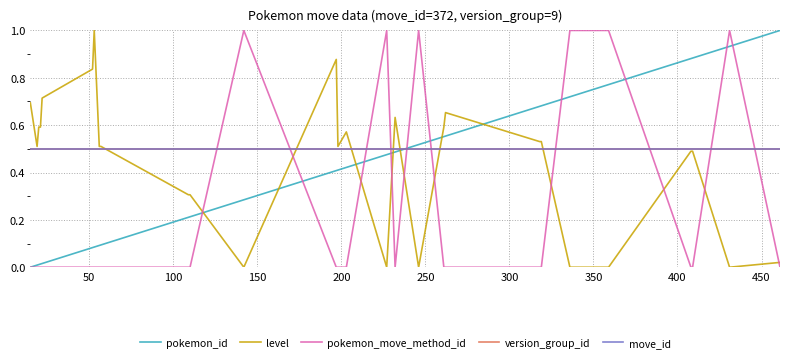

Does the chart have visible grid lines?

Yes